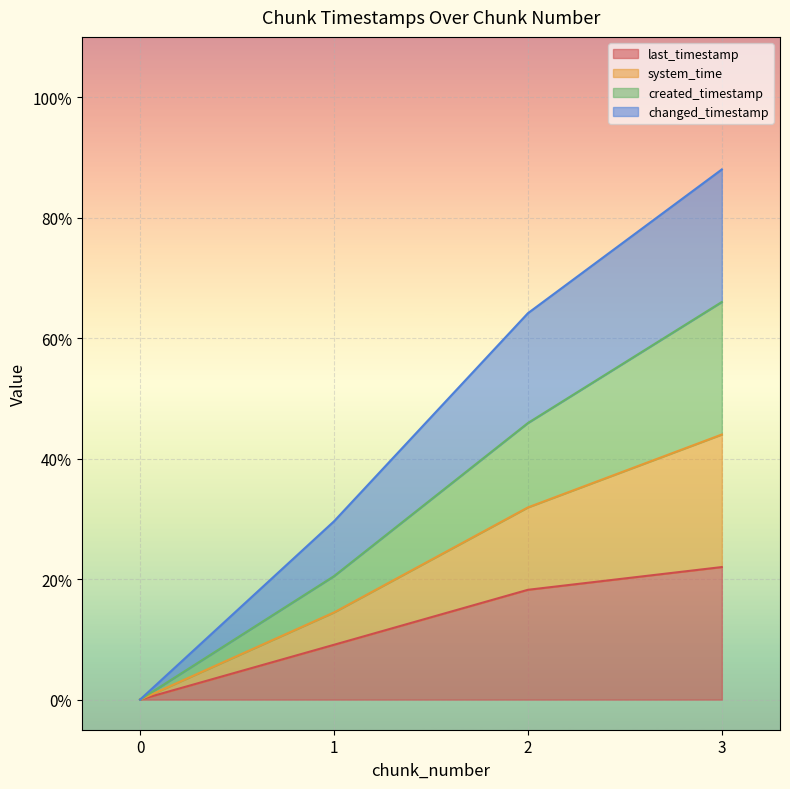

Is the value of last_timestamp at 2 greater than the value of changed_timestamp at 3?

No